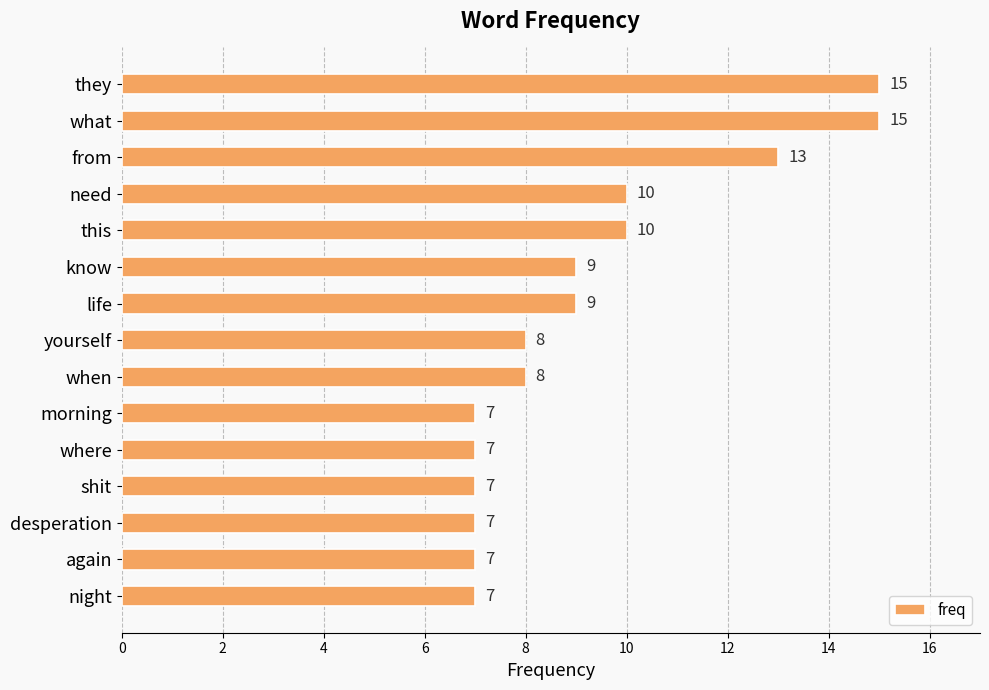

Count the number of data series in this chart.

1